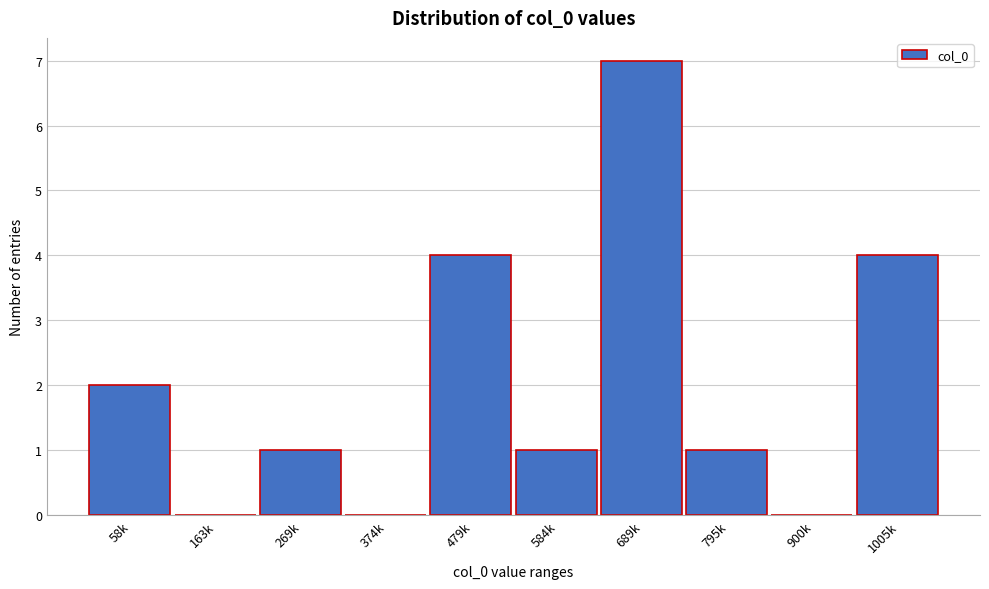

Reading left to right, what are all the values shown in this chart?

58k=2	163k=0	269k=1	374k=0	479k=4	584k=1	689k=7	795k=1	900k=0	1005k=4